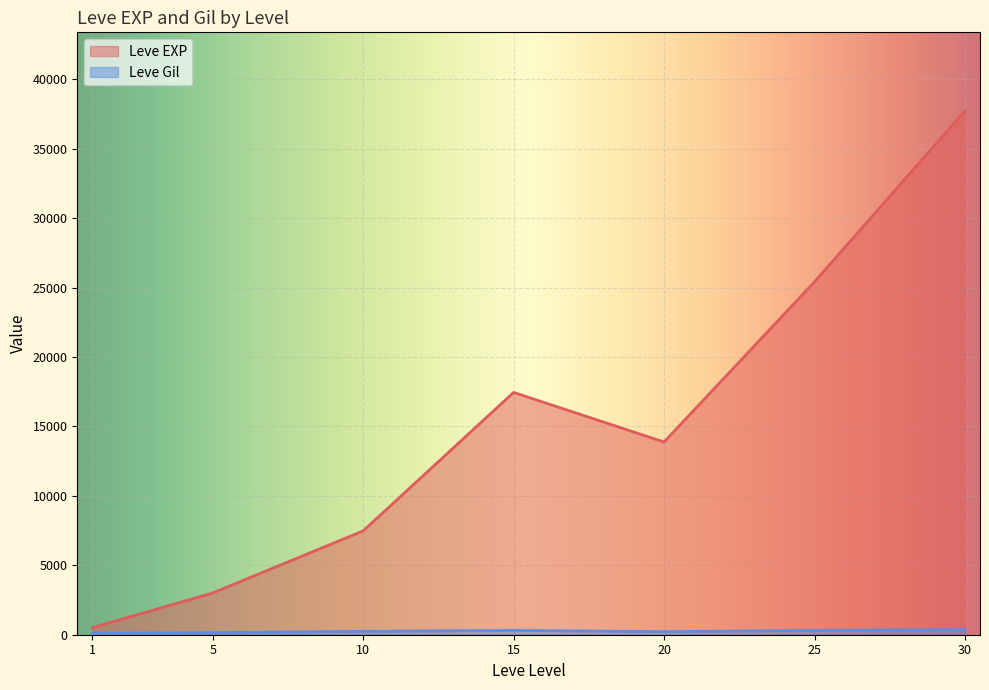

Is the value of Leve EXP at 30 greater than the value of Leve Gil at 20?

Yes